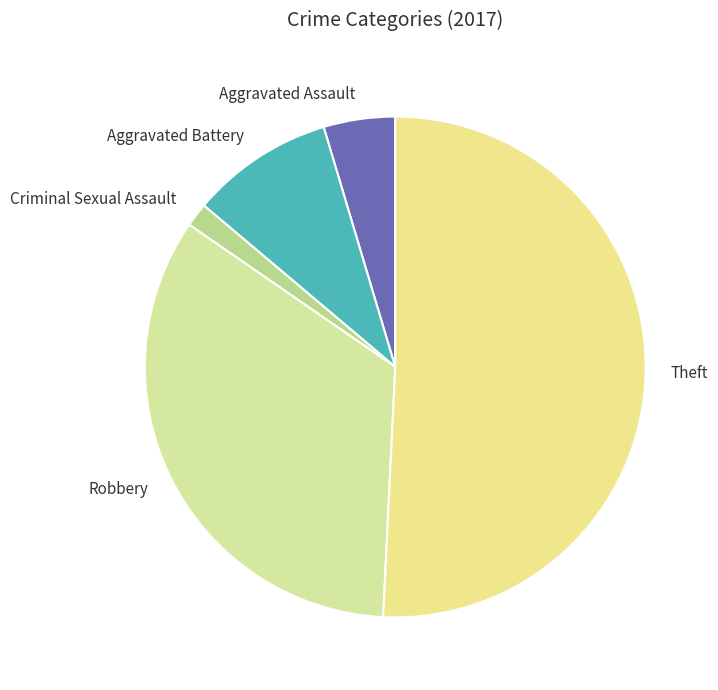

Which category accounts for the majority?

Theft